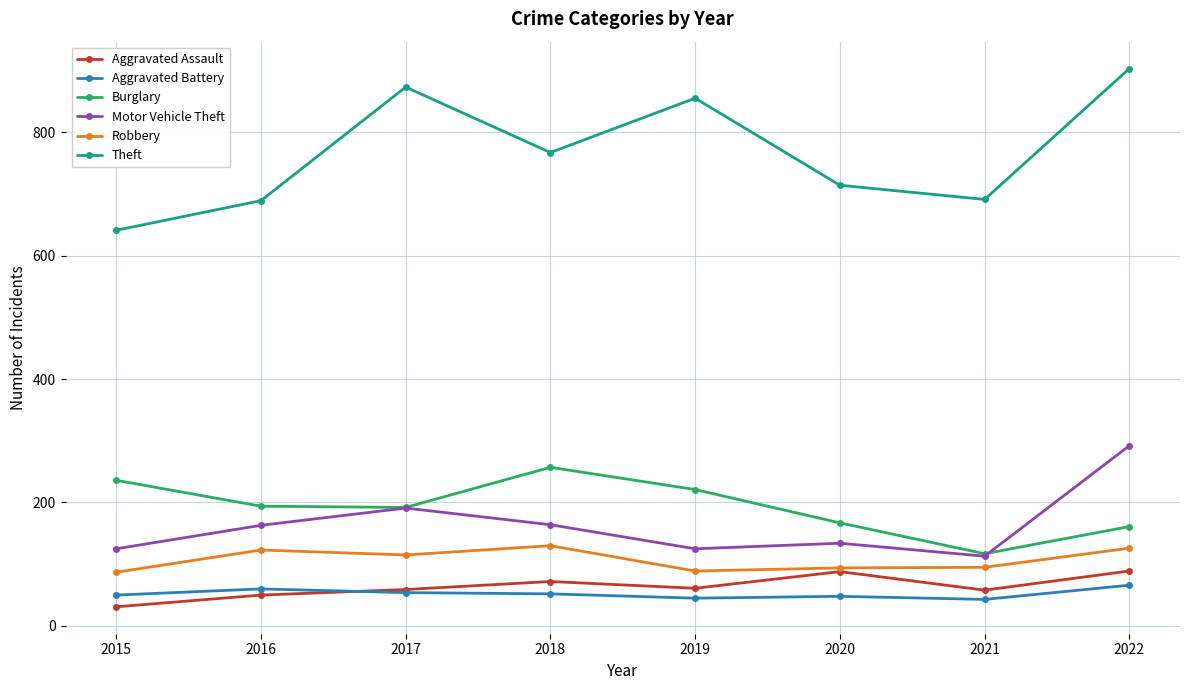

True or false: Robbery and Burglary intersect in this chart.

False